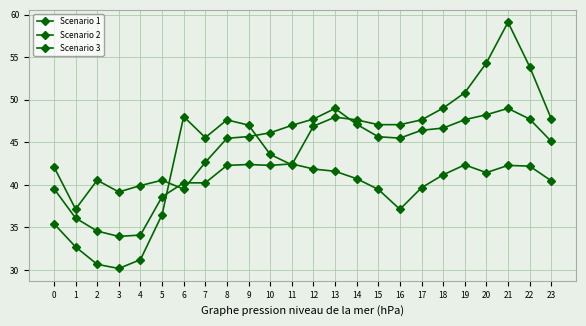

How many series are shown in this chart?

3